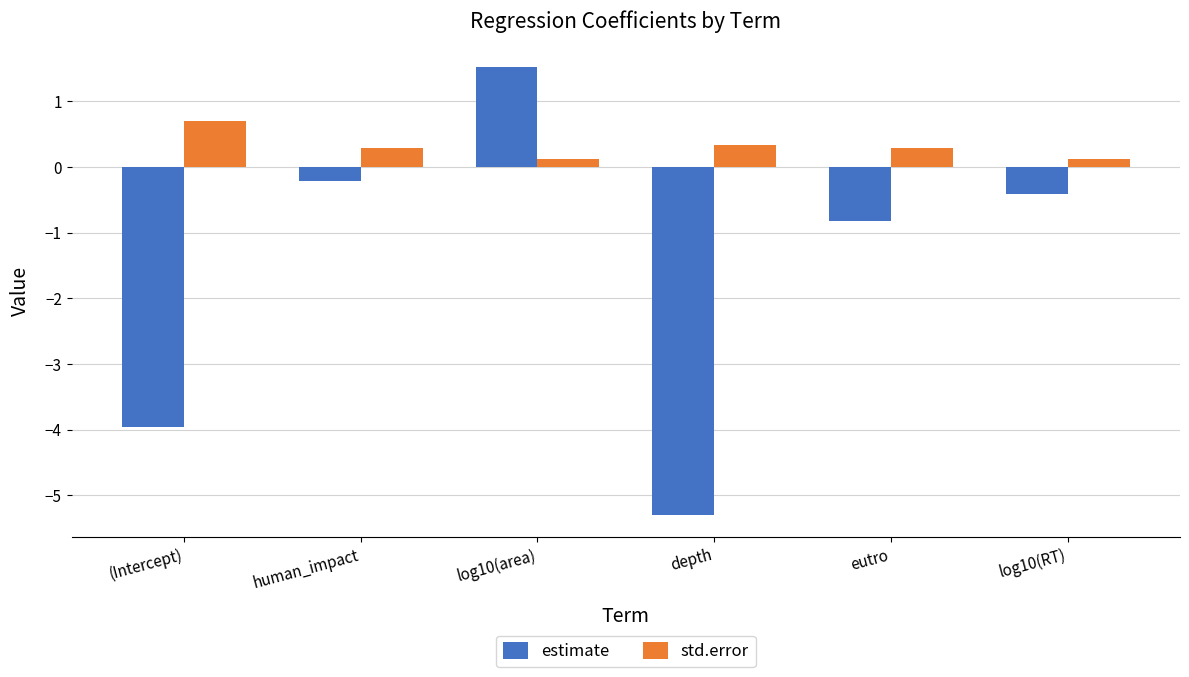

What is the maximum value shown in the chart?

1.5